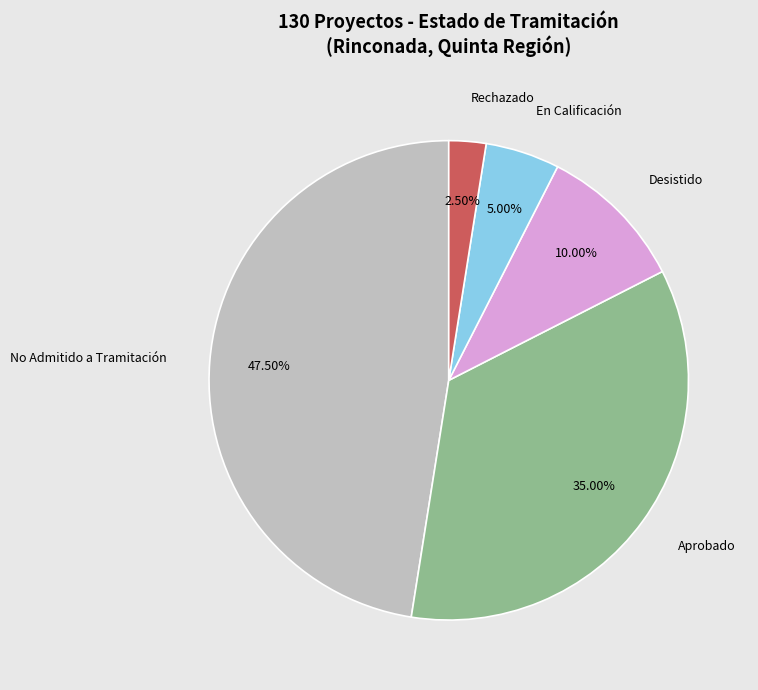

How many slices are in this pie chart?

5